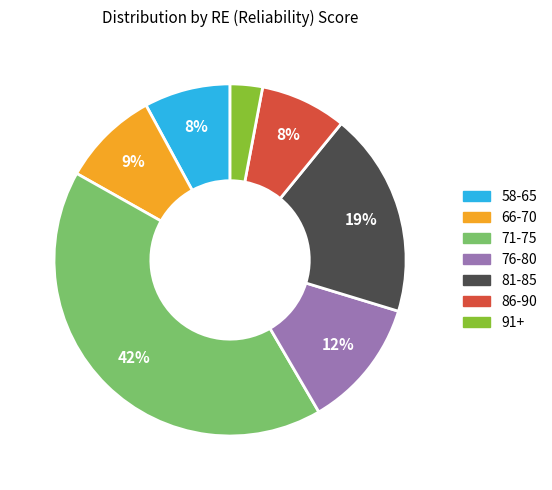

Is it true that 71-75 is 31% of the pie?

False